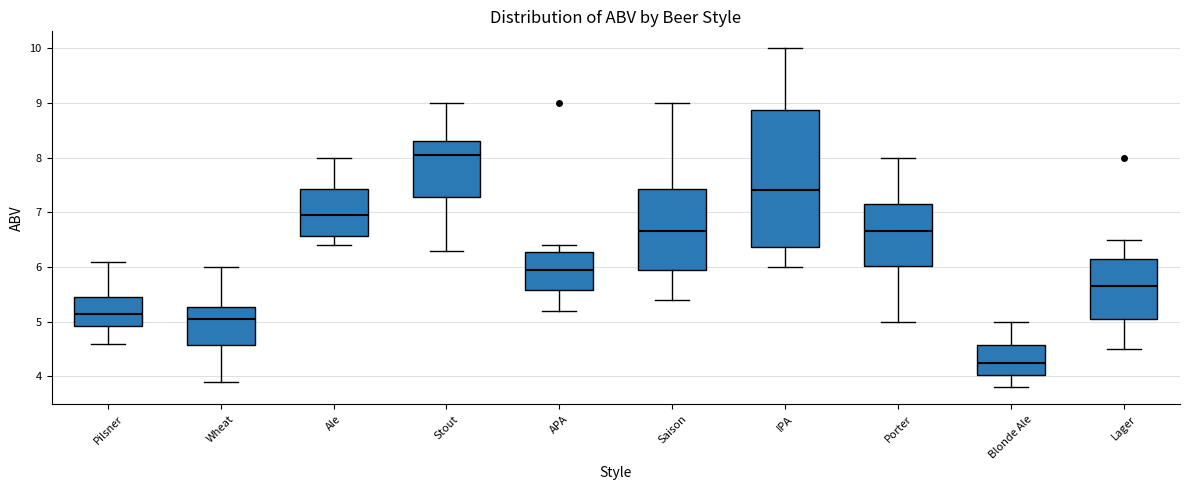

Reading left to right, read every box against the y-axis: the position of its median line, the range the box covers, and the ends of its whiskers. The values are not printed on the chart, so give them approximately, as read against the axis.

Pilsner: median 5.2, box 4.9 to 5.5, whiskers 4.6 to 6.1
Wheat: median 5.1, box 4.6 to 5.3, whiskers 3.9 to 6.0
Ale: median 7.0, box 6.6 to 7.4, whiskers 6.4 to 8.0
Stout: median 8.1, box 7.3 to 8.3, whiskers 6.3 to 9.0
APA: median 6.0, box 5.6 to 6.3, whiskers 5.2 to 6.4
Saison: median 6.7, box 6.0 to 7.4, whiskers 5.4 to 9.0
IPA: median 7.4, box 6.4 to 8.9, whiskers 6.0 to 10.0
Porter: median 6.7, box 6.0 to 7.2, whiskers 5.0 to 8.0
Blonde Ale: median 4.3, box 4.0 to 4.6, whiskers 3.8 to 5.0
Lager: median 5.7, box 5.1 to 6.2, whiskers 4.5 to 6.5